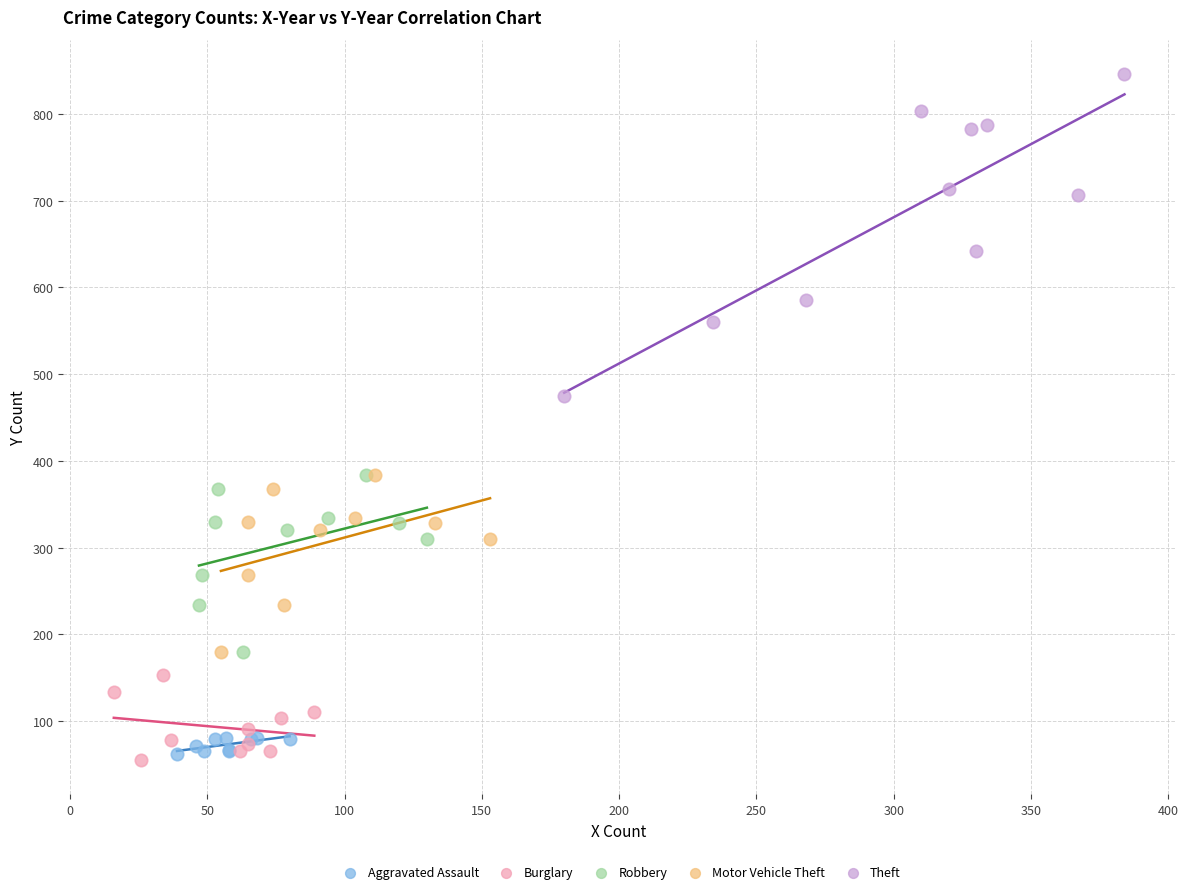

Which series has the widest spread of Y values?

Theft